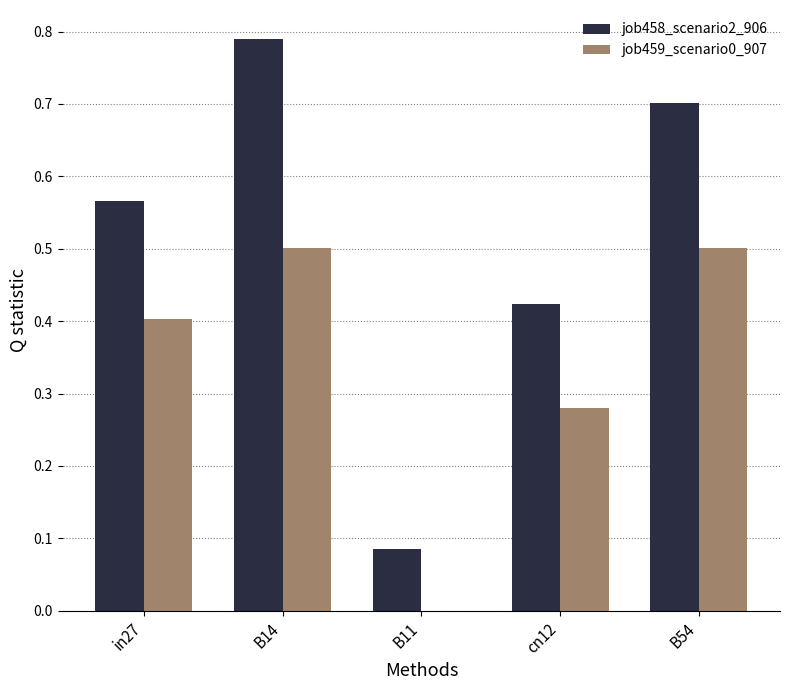

Which series has the largest total across all categories?

job458_scenario2_906